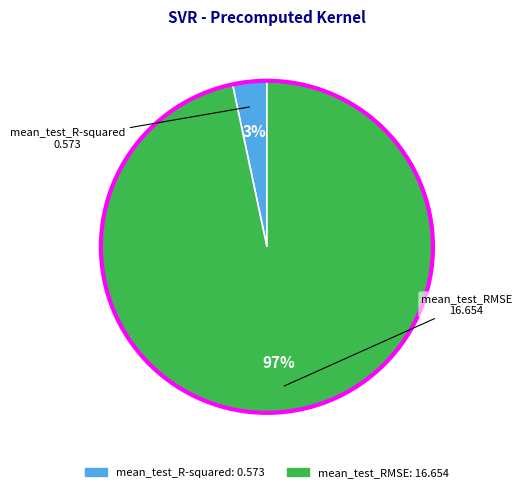

The mean_test_R-squared slice represents 3% of the pie. True or false?

True